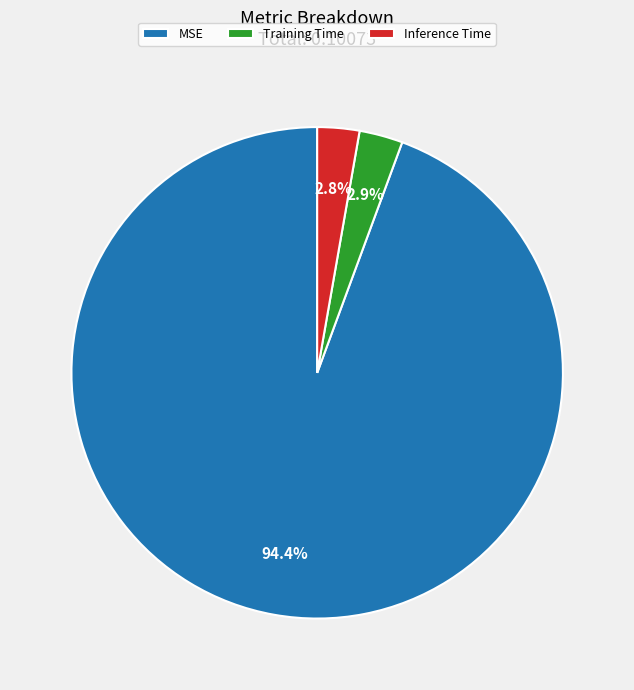

To the nearest percent, what is the difference between the largest and smallest slice percentages?

92%